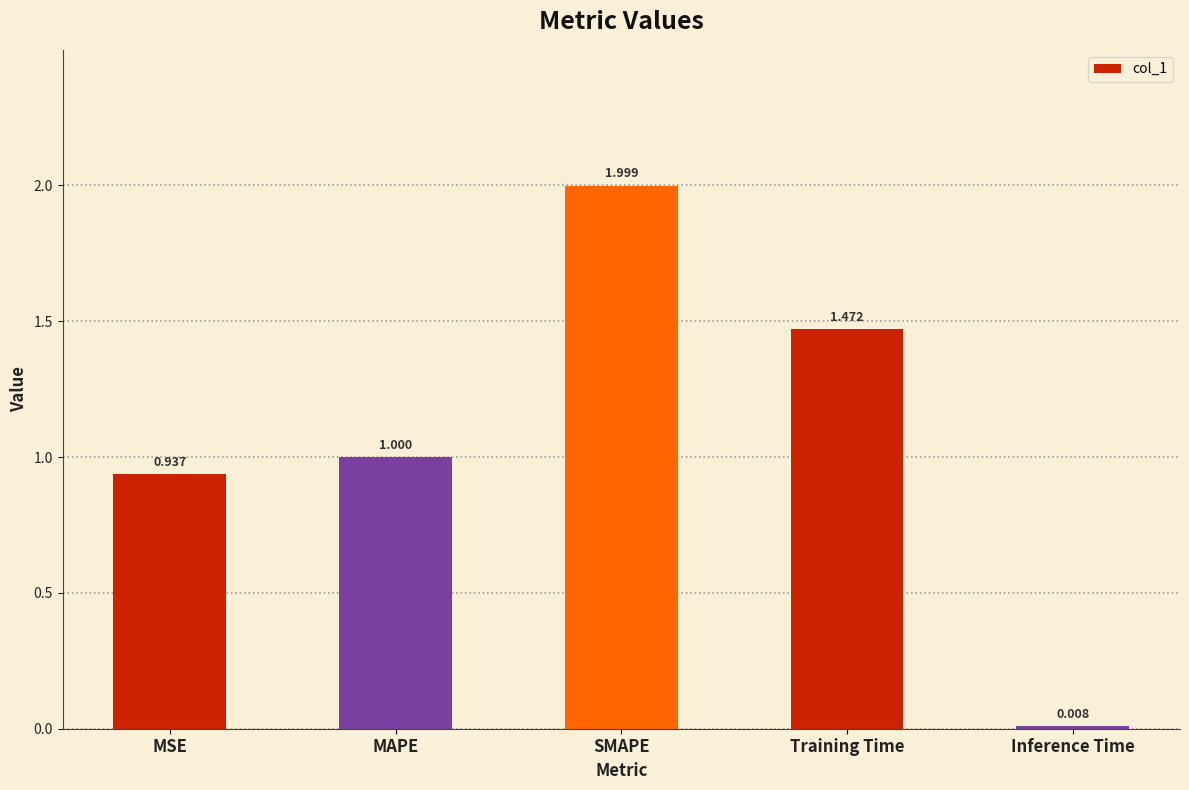

The chart shows a value of 0.8 at SMAPE. True or false?

False